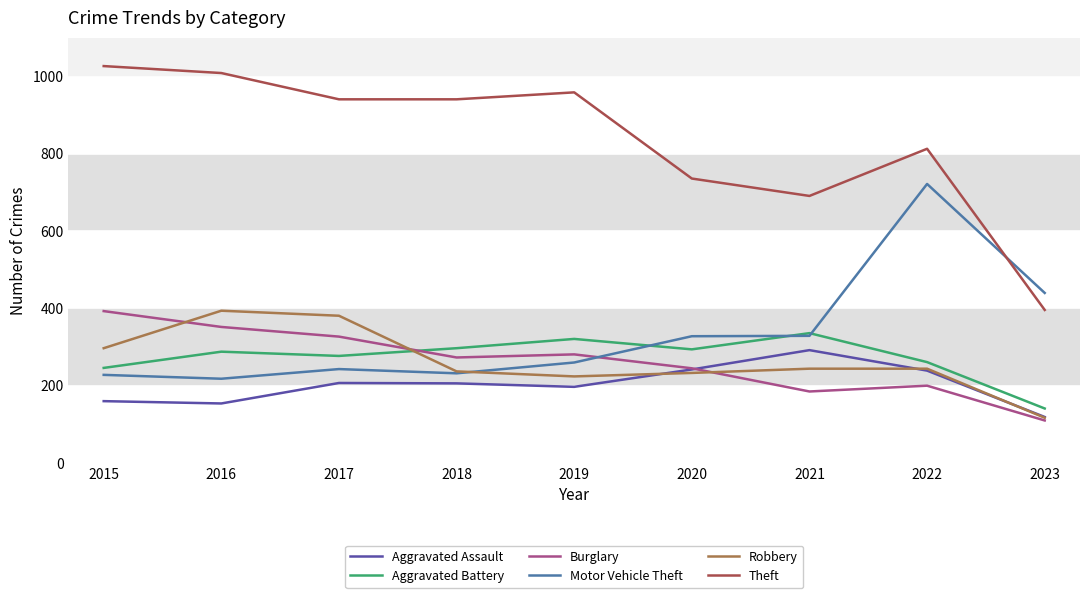

How many intersections are there between Burglary and Aggravated Assault?

1